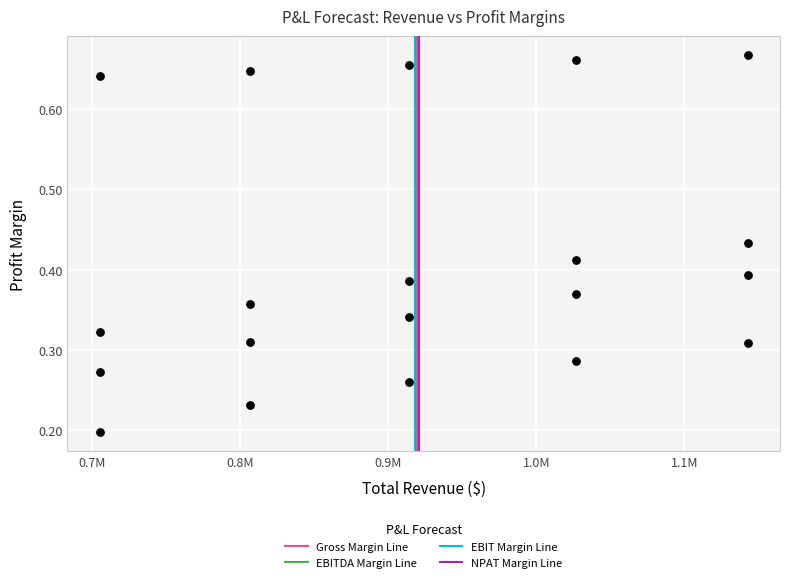

Count the number of points in this scatter plot.

20